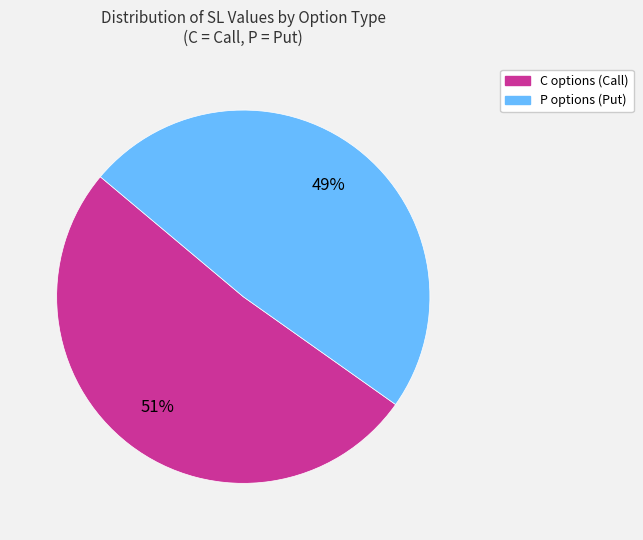

Between C and P, which is larger?

C